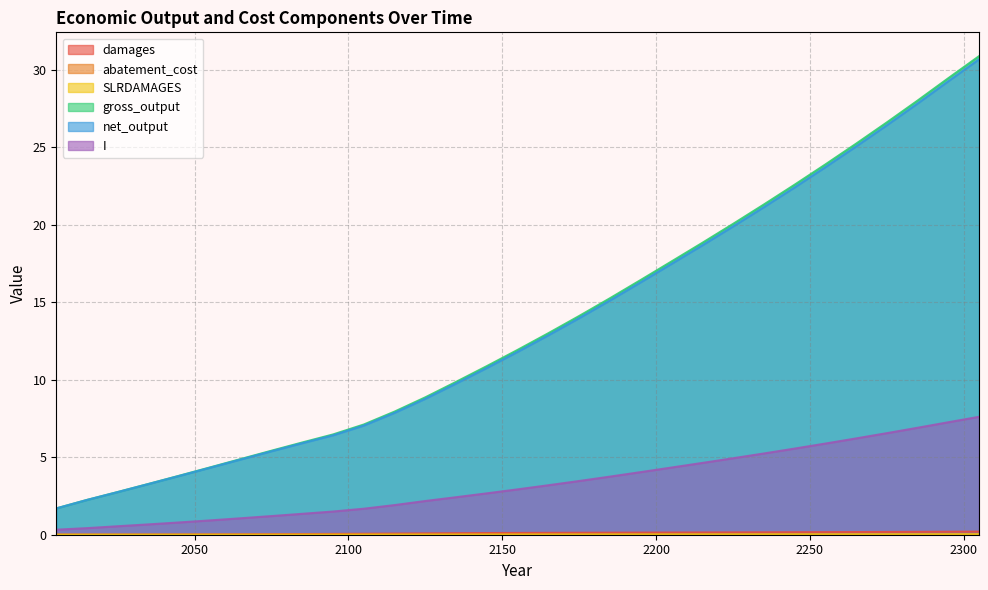

Which series changed the most between 2005 and 2305?

gross_output